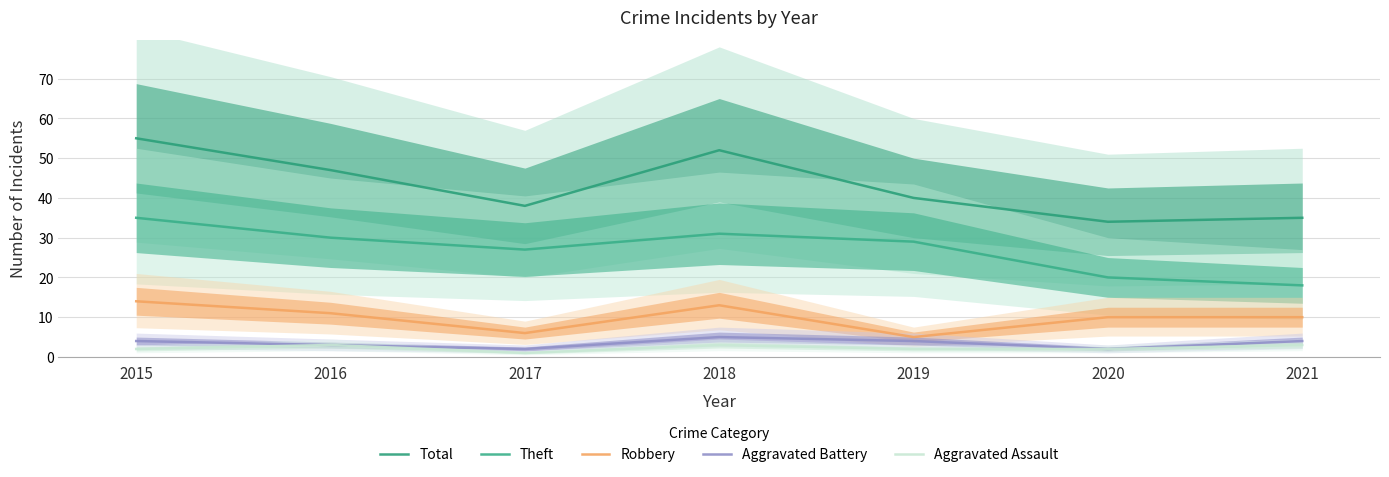

How many lines are shown in the chart?

5